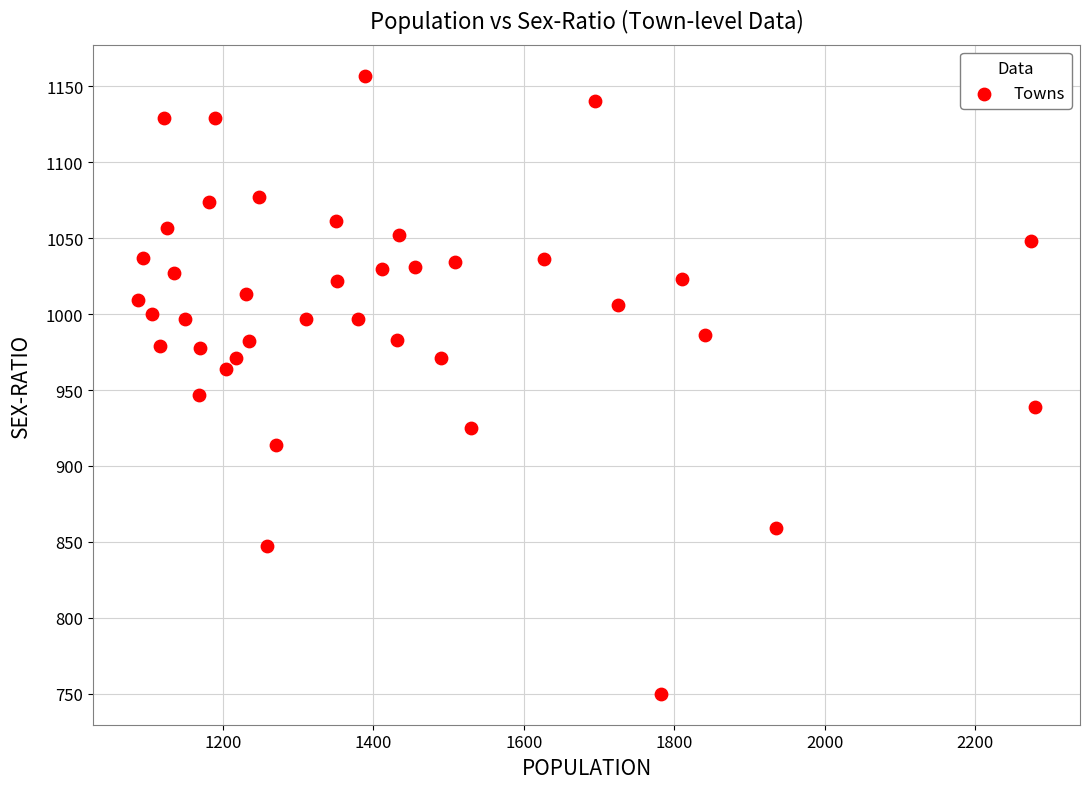

What Y value in the scatter plot is closest to 953?

947